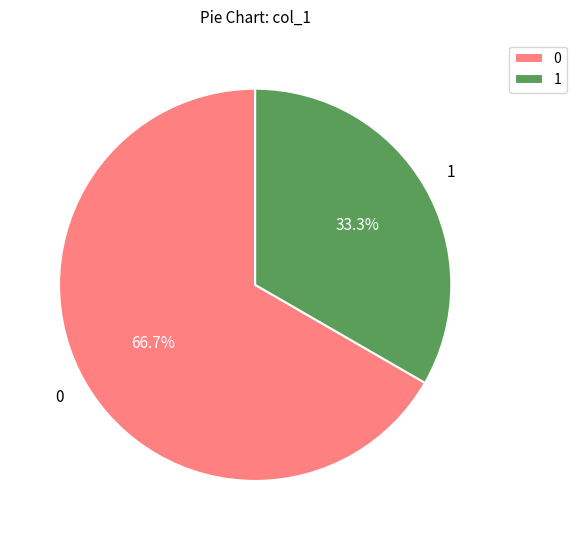

Which category has the biggest portion of the pie?

0